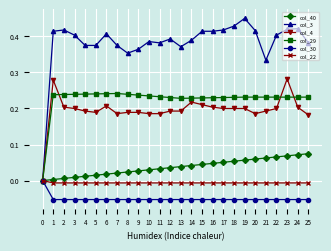

Which label corresponds to the largest value in the chart?

19